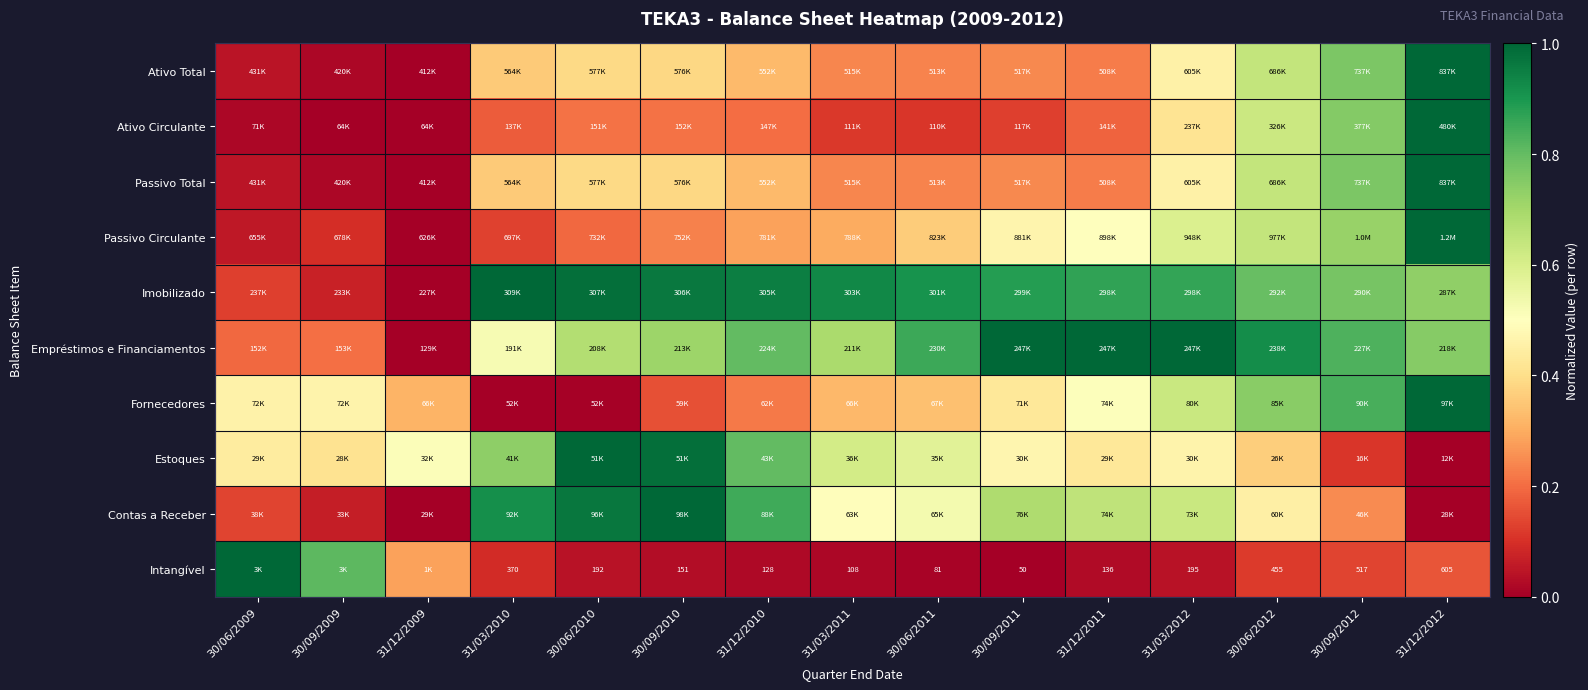

Is it true that Contas a Receber equals 0.3 at 30/06/2011?

False